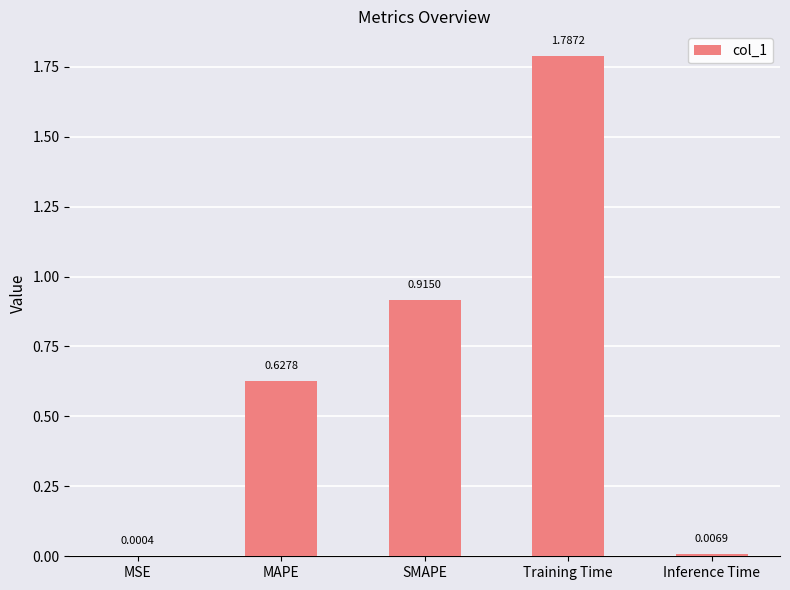

Which category has the highest value across all series?

Training Time